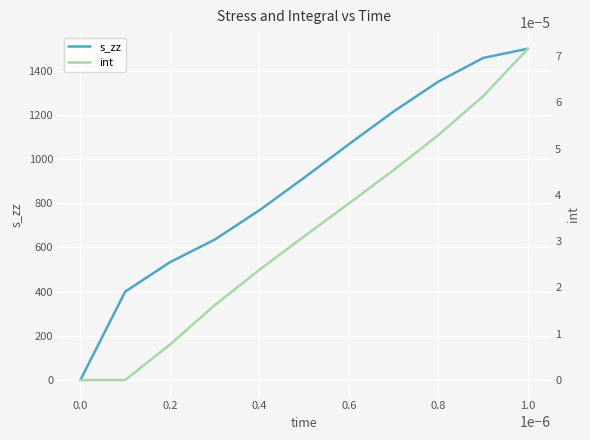

Rank the series by their maximum value, from highest to lowest.

s_zz, int